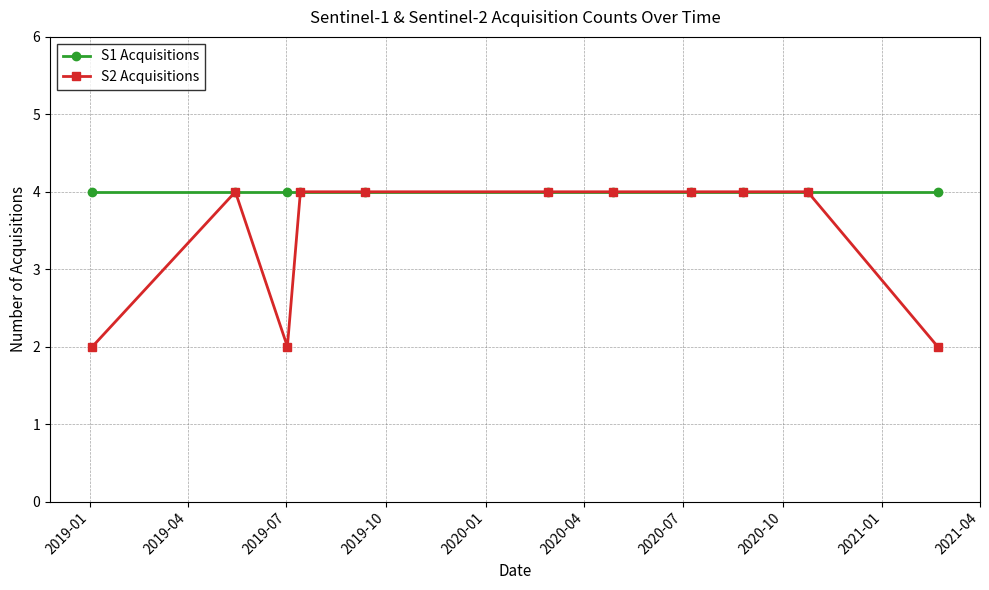

Reading left to right, list all the values displayed in this chart.

S1 Acquisitions: 4	4	4	4	4	4	4	4	4	4	4
S2 Acquisitions: 2	4	2	4	4	4	4	4	4	4	2